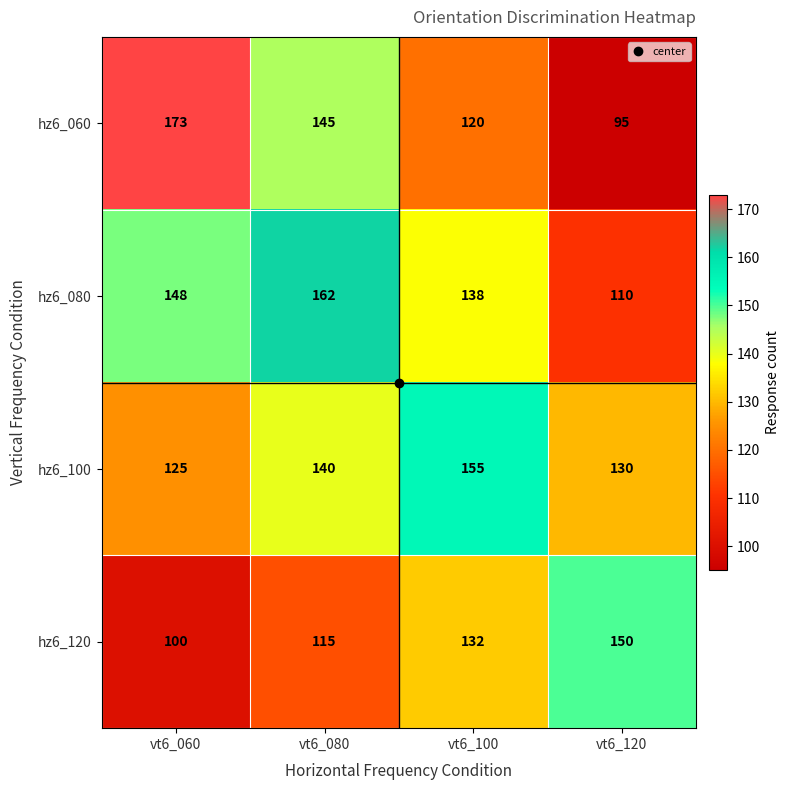

Rank the series by their maximum value, from highest to lowest.

hz6_060, hz6_080, hz6_100, hz6_120